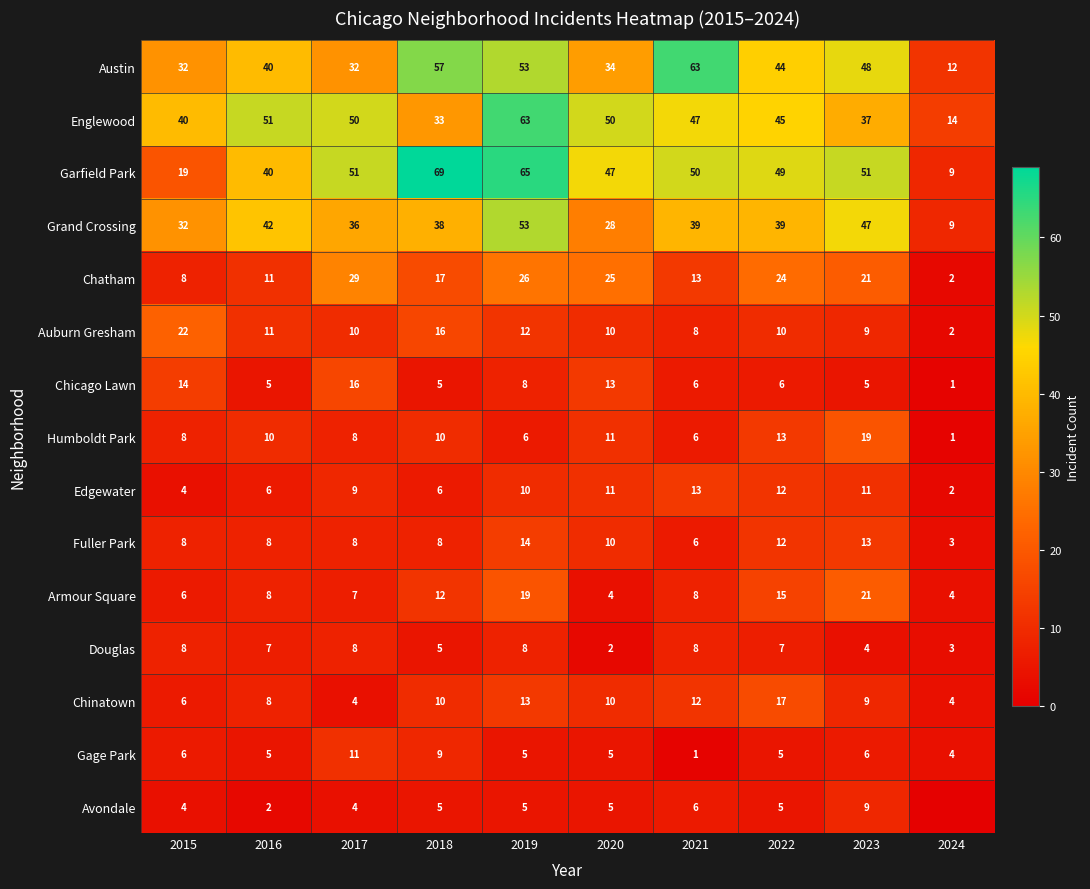

True or false: Chinatown has a value of 12.0 at 2021.

True